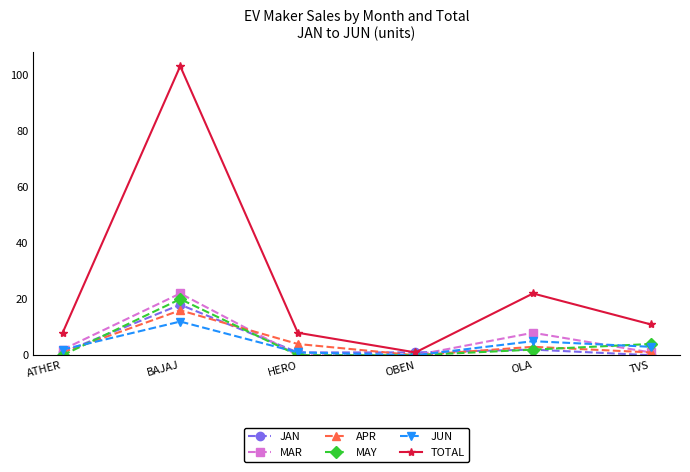

Is it true that MAY equals 10 at OBEN?

False